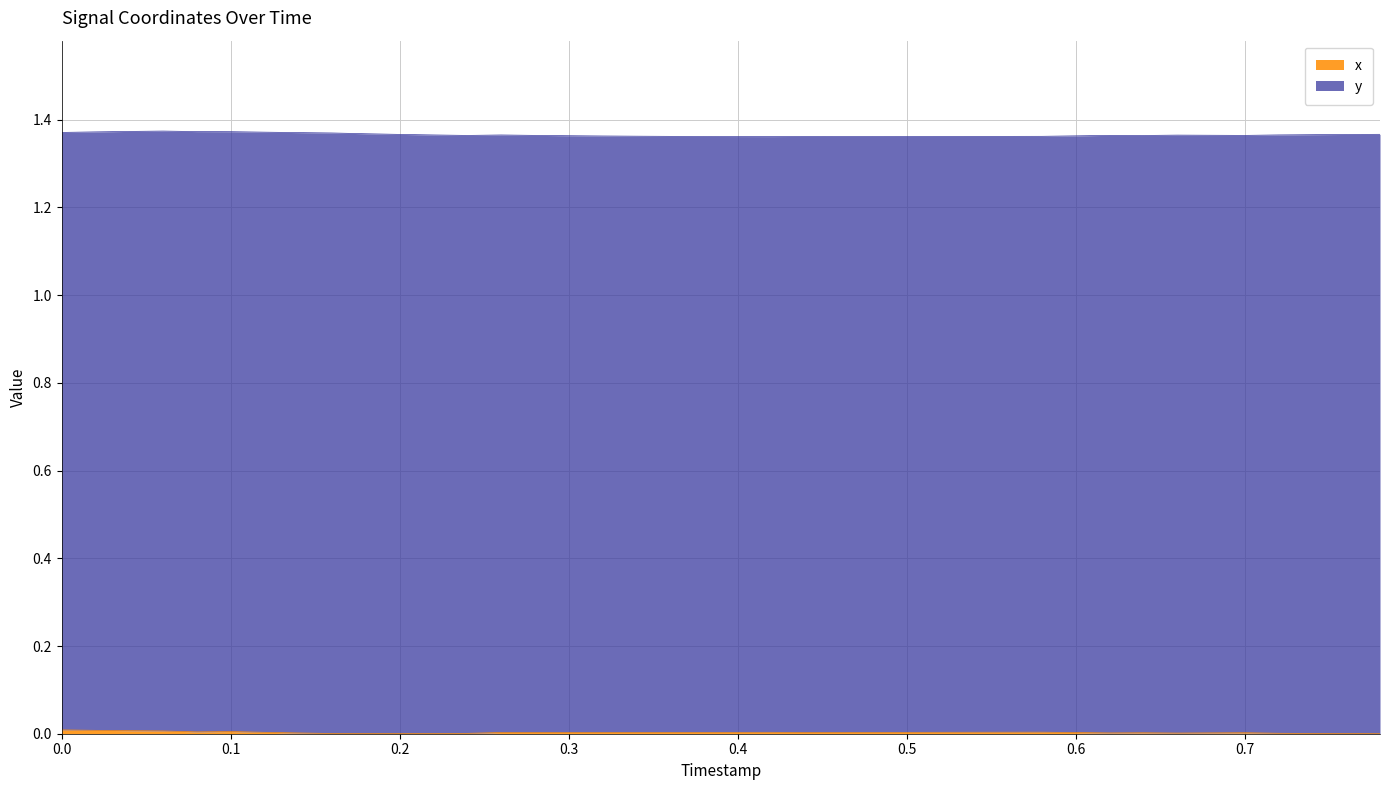

Between 0.06 and 0.24, which is larger?

0.06